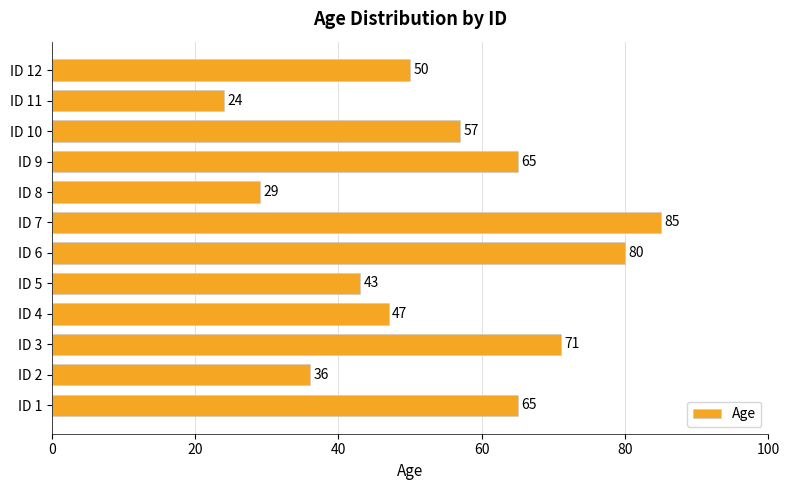

The value at ID 10 is 90. True or false?

False